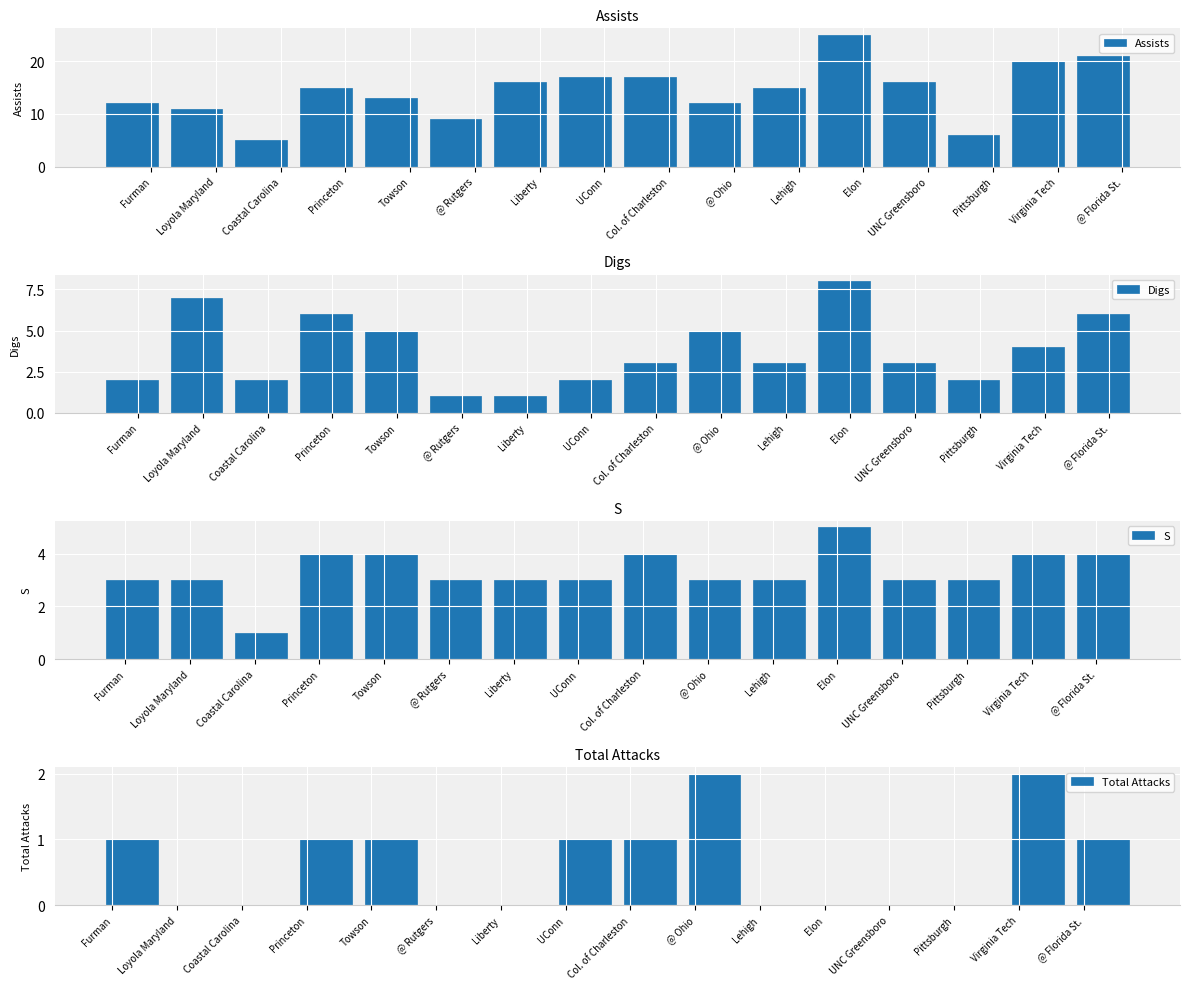

How many data points does each series have?

16